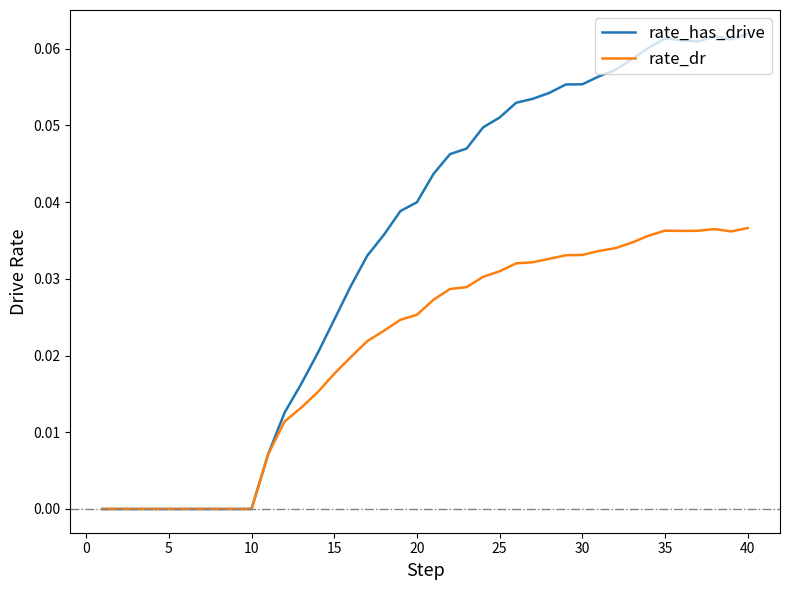

Which series has the widest spread of values?

rate_has_drive